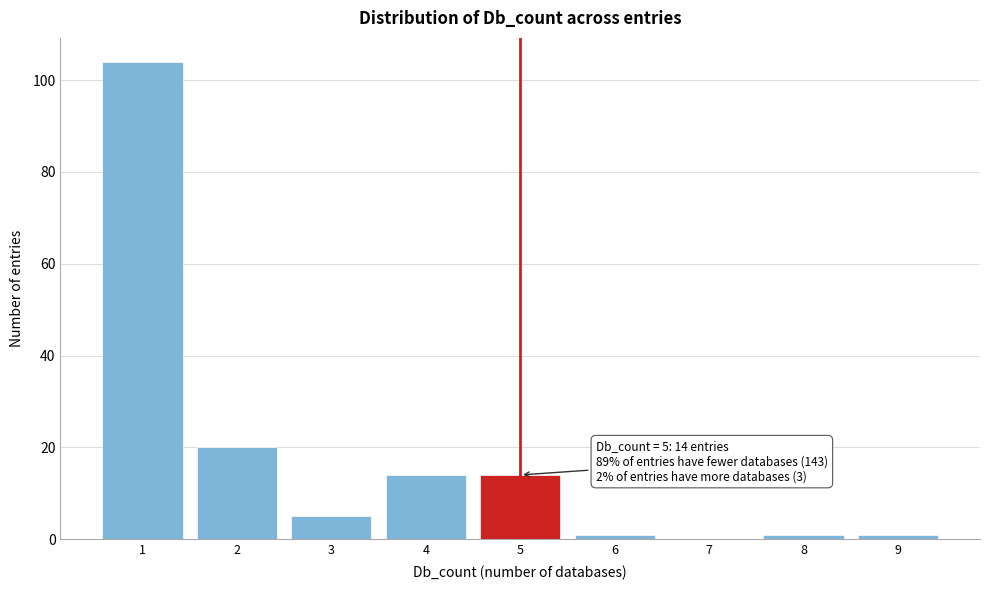

Reading right to left, list all the values displayed in this chart.

9=1	8=1	7=0	6=1	5=14	4=14	3=5	2=20	1=104